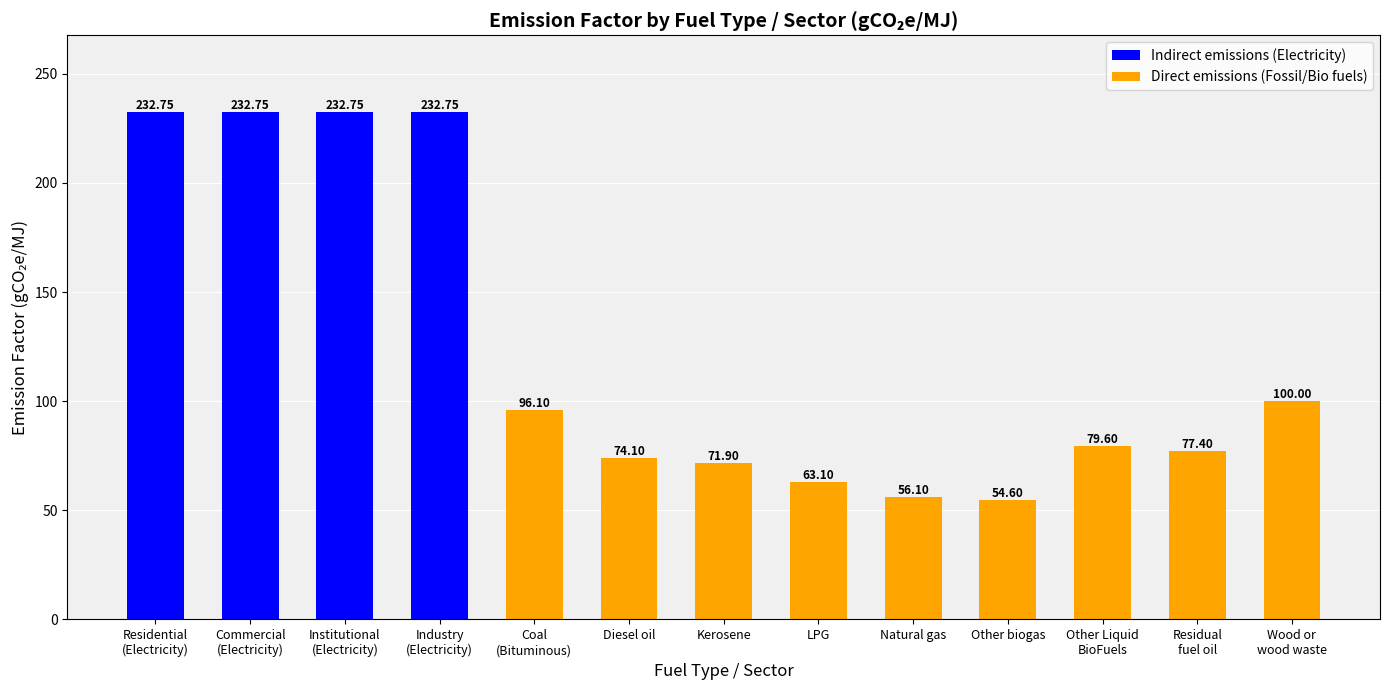

What is the sum of the values at Residual
fuel oil and Other biogas?

132.0